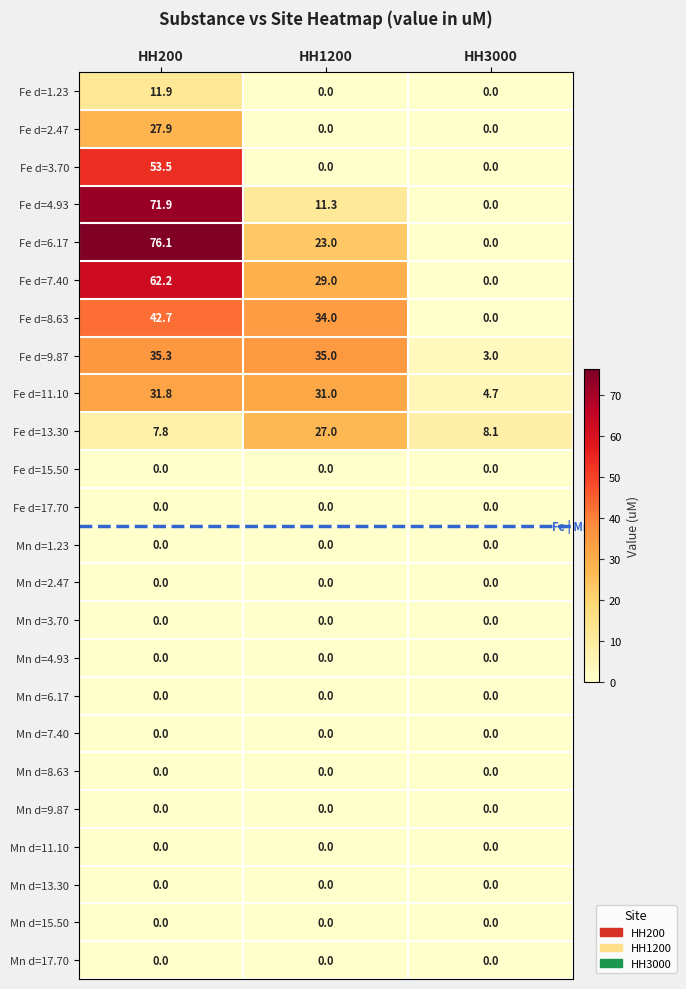

What is the total value across all series at HH200?

421.1